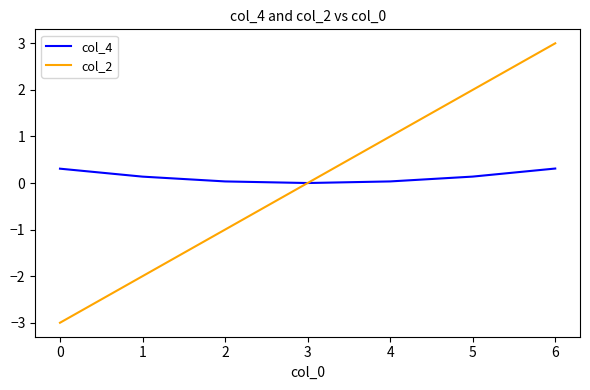

At which category is the sum across all series the highest?

6